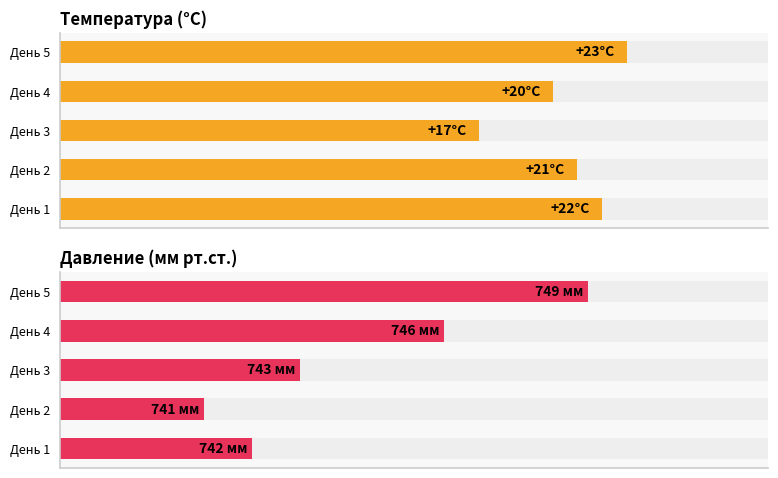

What are all the series names shown in the legend?

Температура, Давление